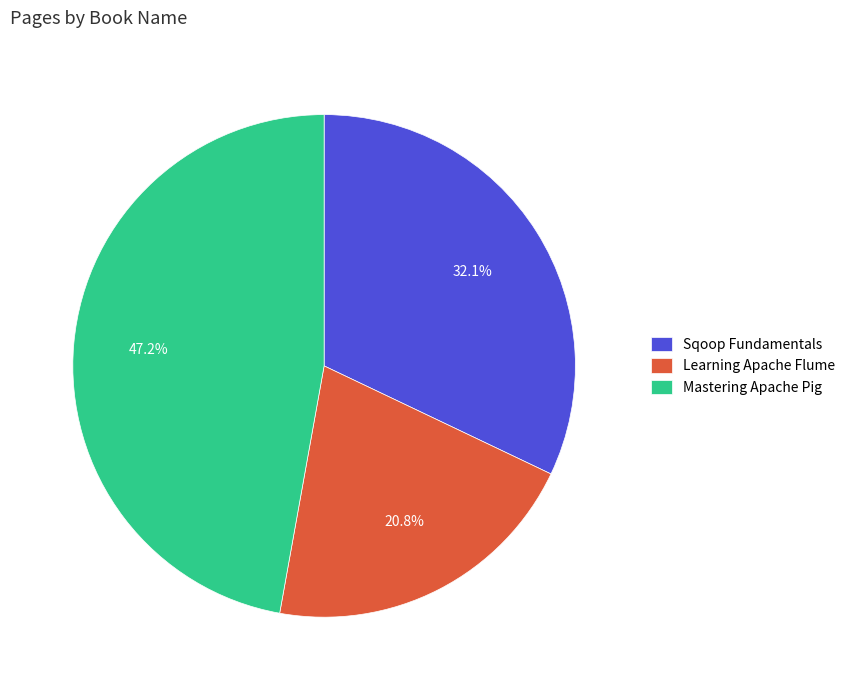

The Mastering Apache Pig slice represents 56% of the pie. True or false?

False